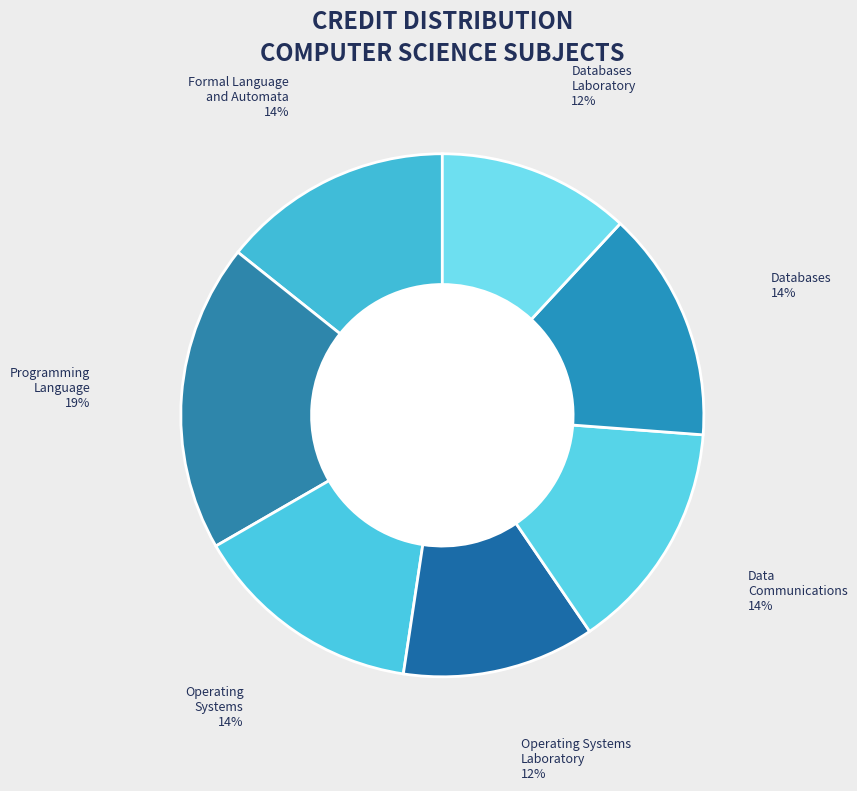

To the nearest percent, what is the difference between the largest and smallest slice percentages?

7%